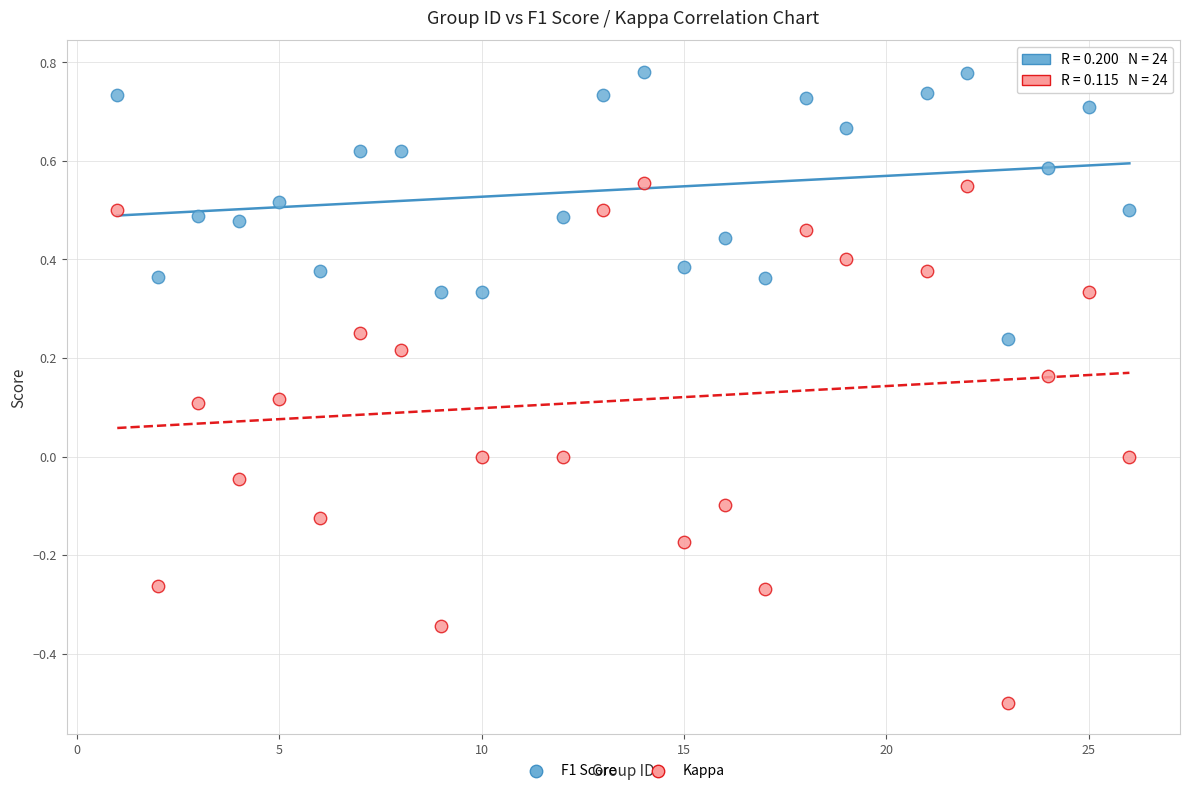

Which series reaches the maximum Y coordinate?

F1 Score